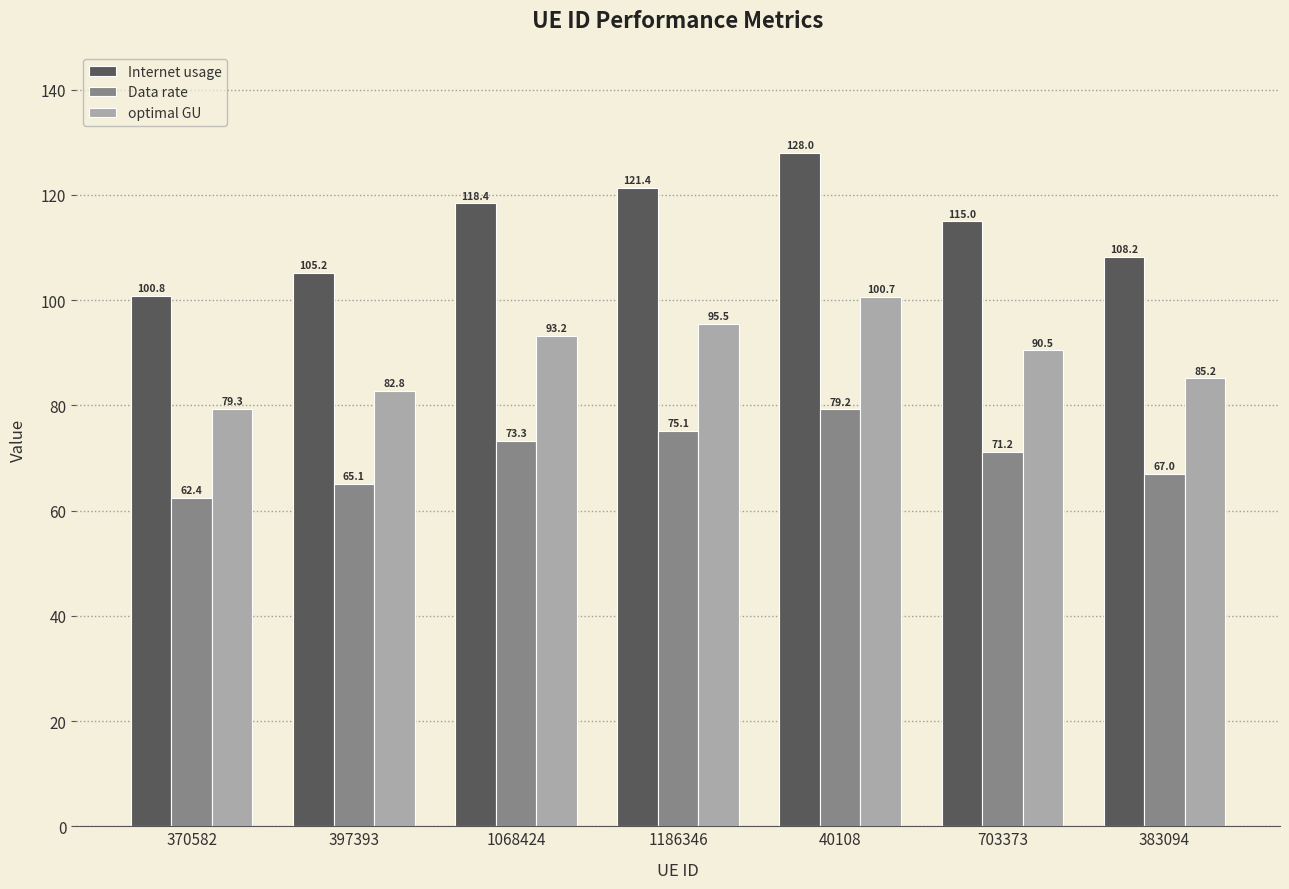

The optimal GU series shows 79.3 at 370582. True or false?

True